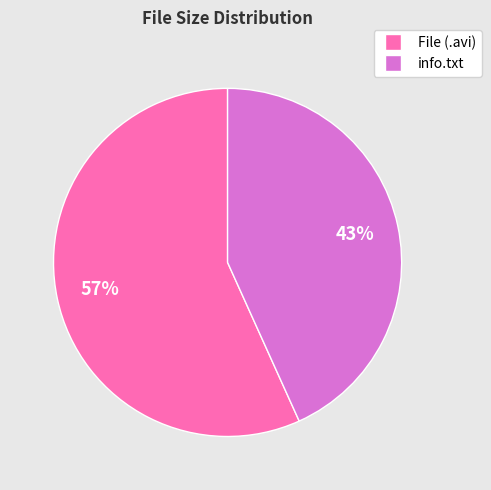

Which category accounts for the majority?

File (.avi)